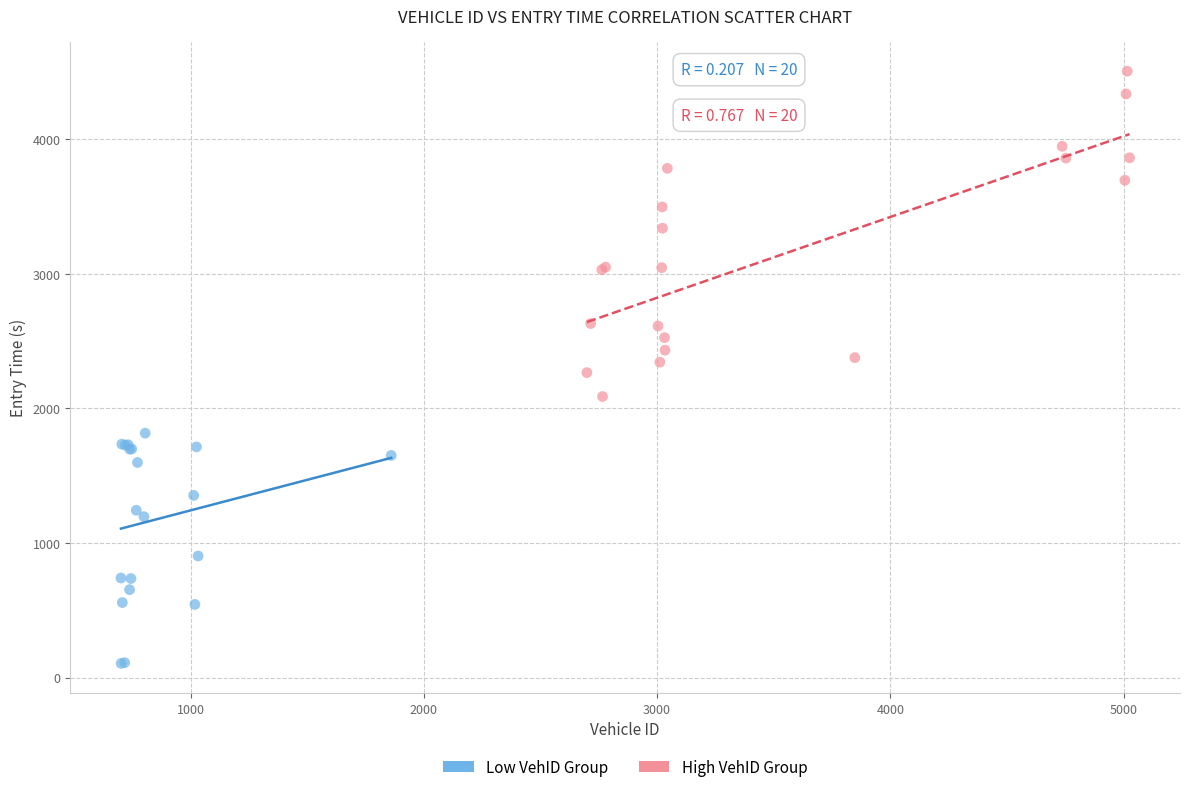

Which series contains the lowest Y value?

Low VehID Group